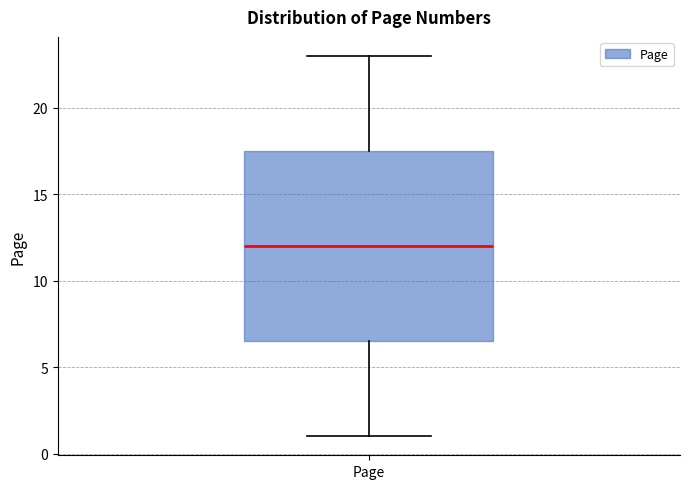

Where does the lower whisker of the box for Page end on the y-axis? The values are not printed on the chart, so give them approximately, as read against the axis.

1.0